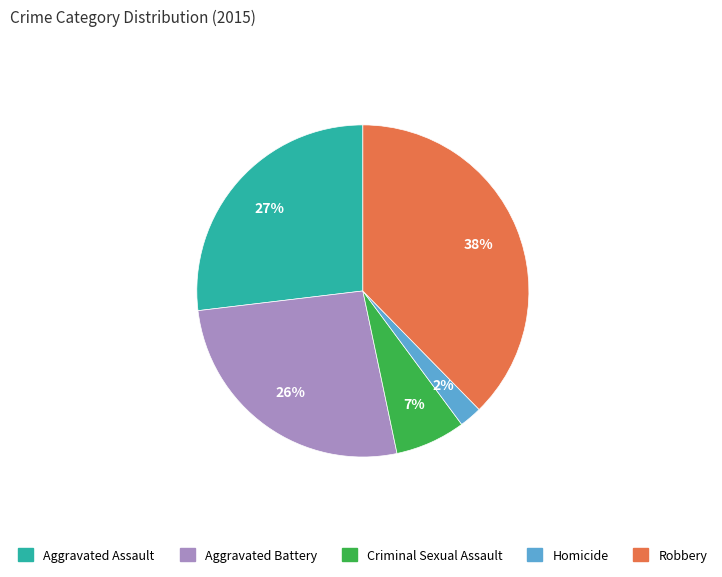

Count the number of slices in the pie.

5